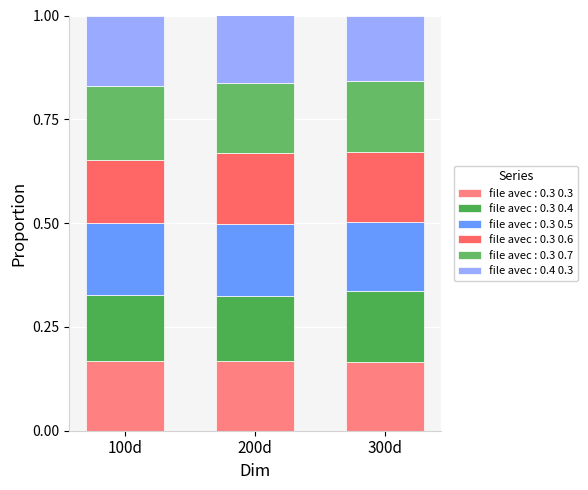

Does the chart contain any negative values?

No